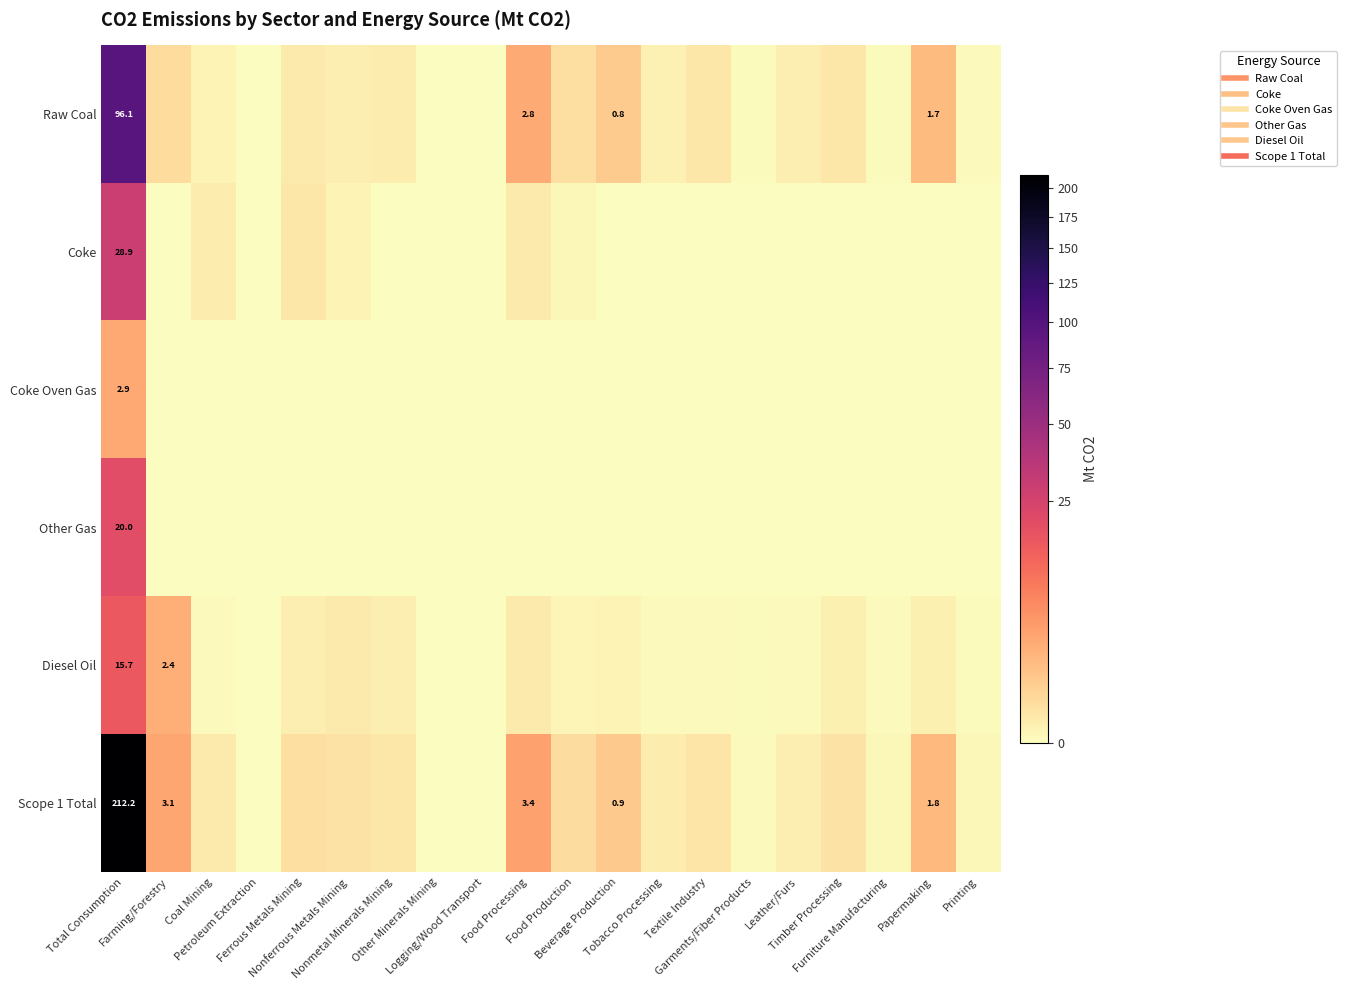

List the labels in order of Diesel Oil value, largest first.

Total Consumption, Farming/Forestry, Nonferrous Metals Mining, Food Processing, Ferrous Metals Mining, Nonmetal Minerals Mining, Papermaking, Timber Processing, Beverage Production, Food Production, Coal Mining, Textile Industry, Furniture Manufacturing, Tobacco Processing, Leather/Furs, Garments/Fiber Products, Printing, Petroleum Extraction, Other Minerals Mining, Logging/Wood Transport